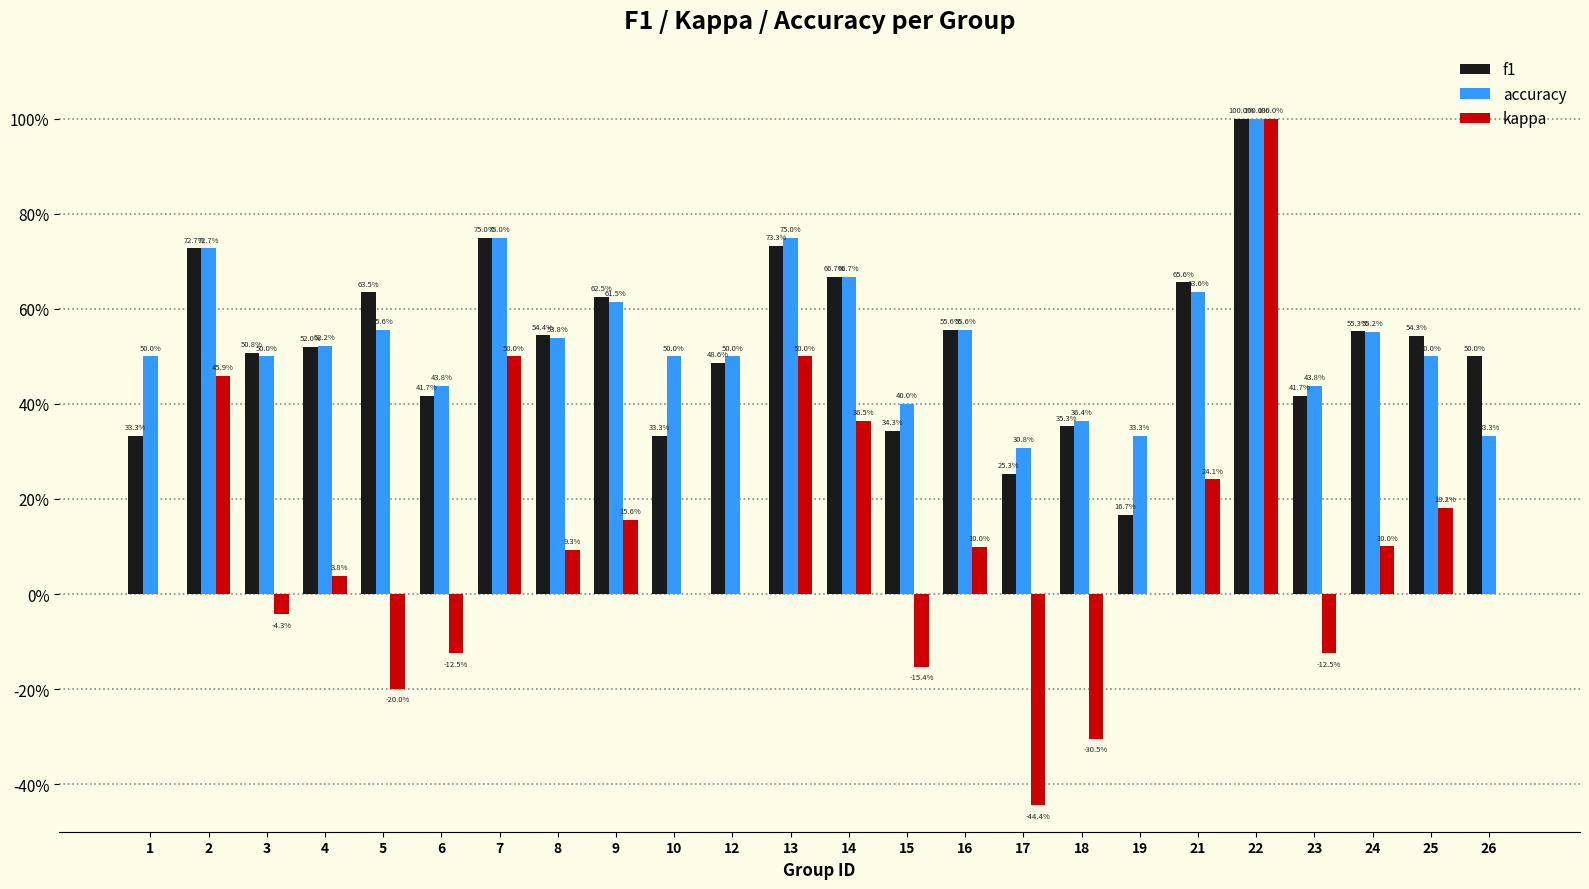

Reading right to left, extract all data points from this chart.

f1: 0.5	0.5	0.6	0.4	1.0	0.7	0.2	0.4	0.3	0.6	0.3	0.7	0.7	0.5	0.3	0.6	0.5	0.8	0.4	0.6	0.5	0.5	0.7	0.3
accuracy: 0.3	0.5	0.6	0.4	1.0	0.6	0.3	0.4	0.3	0.6	0.4	0.7	0.8	0.5	0.5	0.6	0.5	0.8	0.4	0.6	0.5	0.5	0.7	0.5
kappa: 0.0	0.2	0.1	-0.1	1.0	0.2	0.0	-0.3	-0.4	0.1	-0.2	0.4	0.5	0.0	0.0	0.2	0.1	0.5	-0.1	-0.2	0.0	-0.0	0.5	0.0